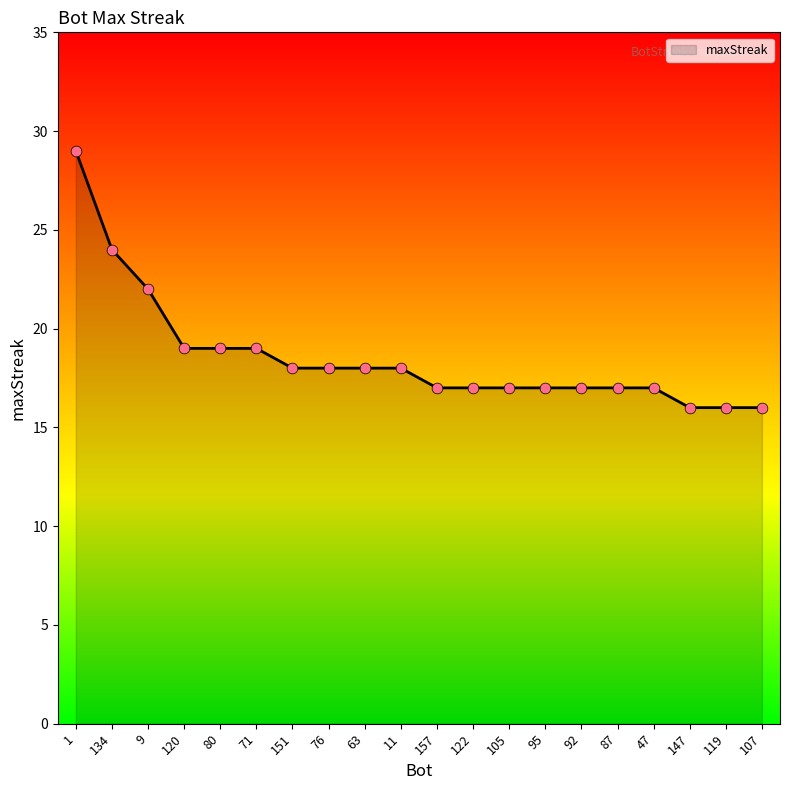

Approximately how many times larger is the value at 9 compared to 119?

1.4